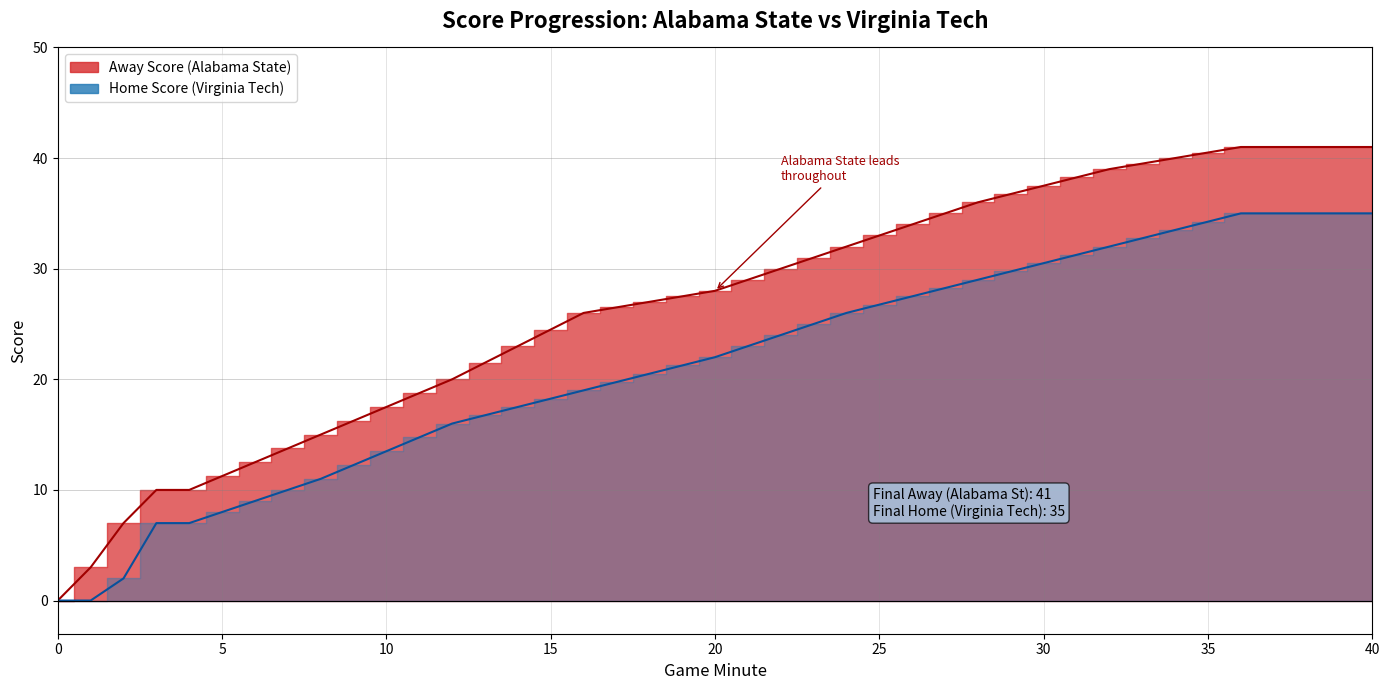

Does the chart display data point markers on the line(s)?

No